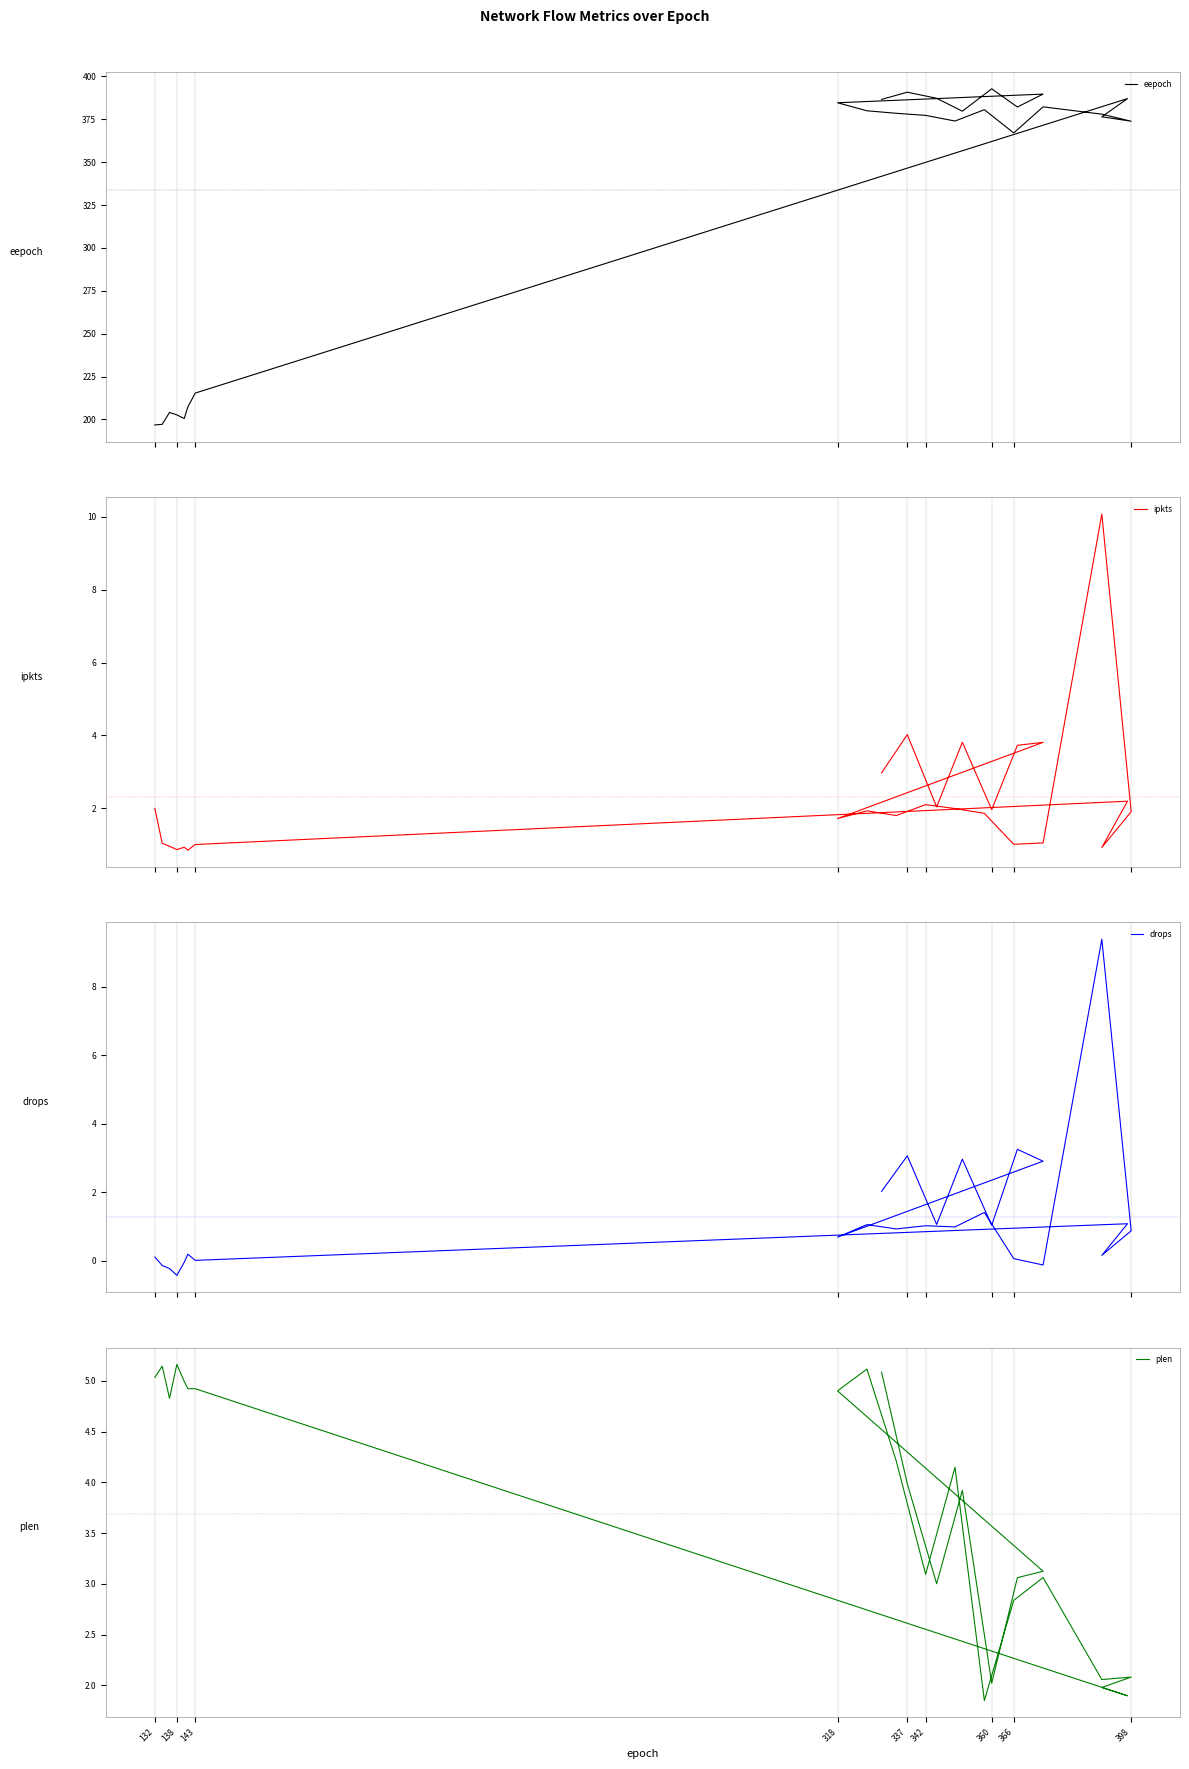

How many interior local peaks does the ipkts series have?

8